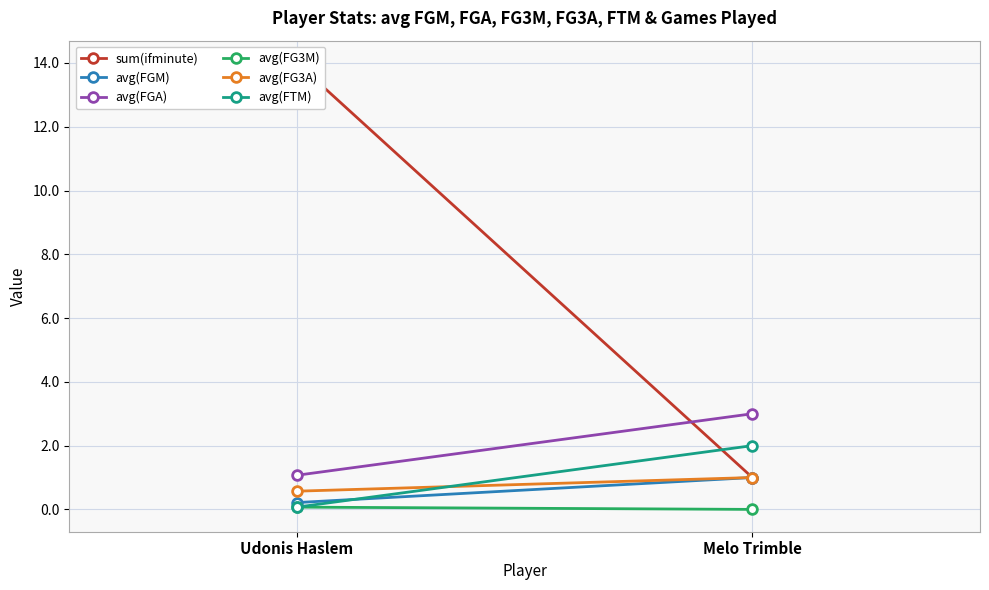

How many values in the avg(FGA) series are below 3?

1